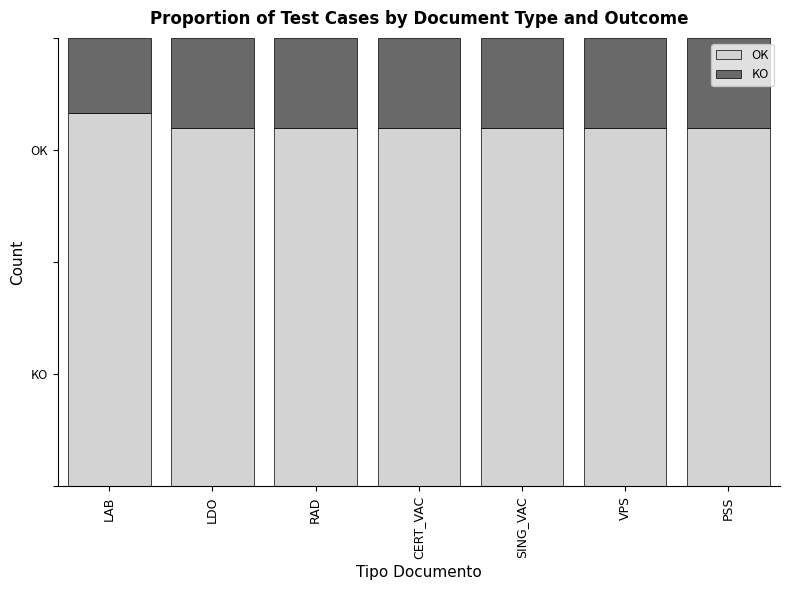

What is the lowest value of the OK series?

0.8